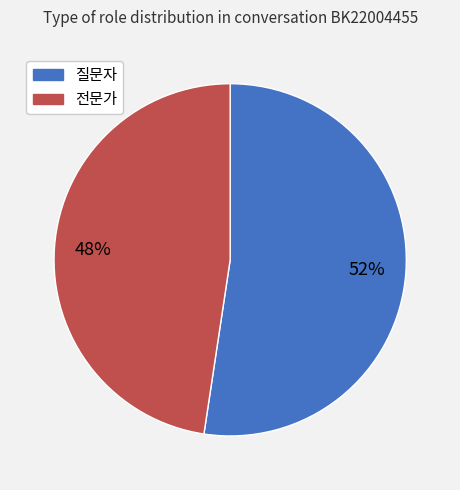

To the nearest percent, what percentage of the pie is 질문자?

52%